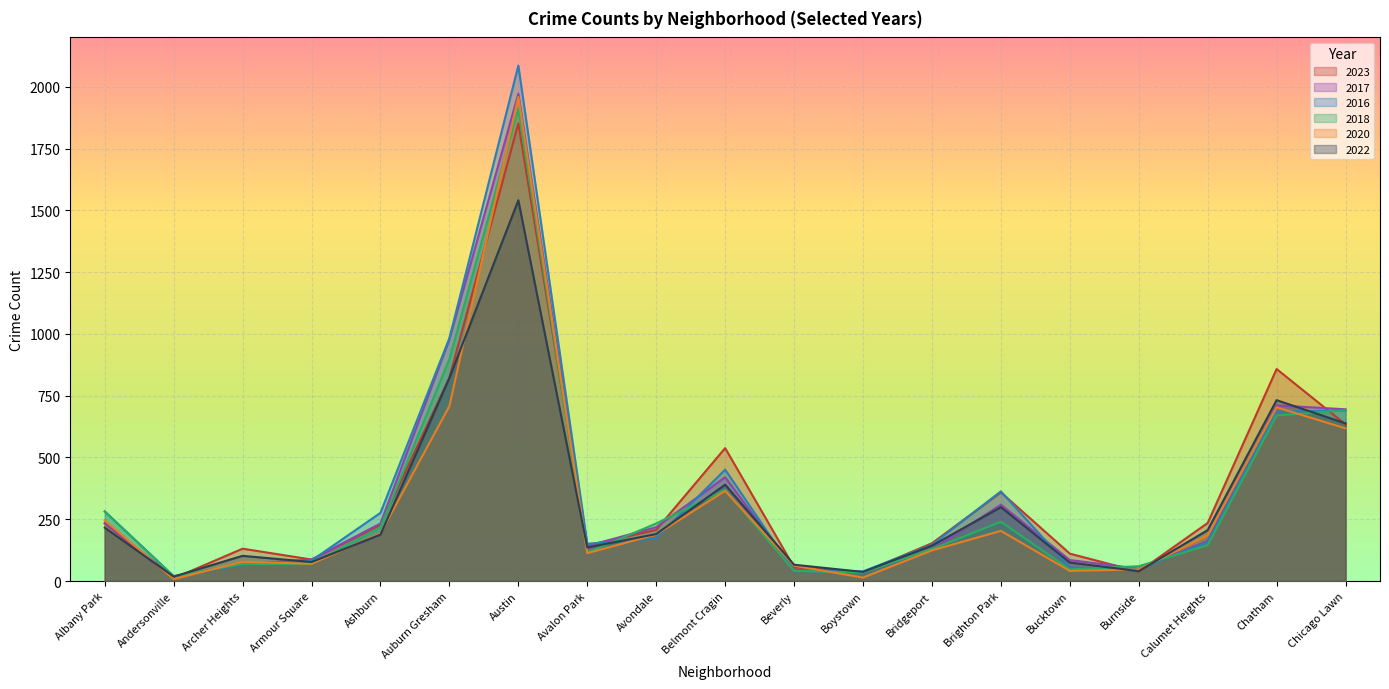

How many intersections are there between 2020 and 2022?

7